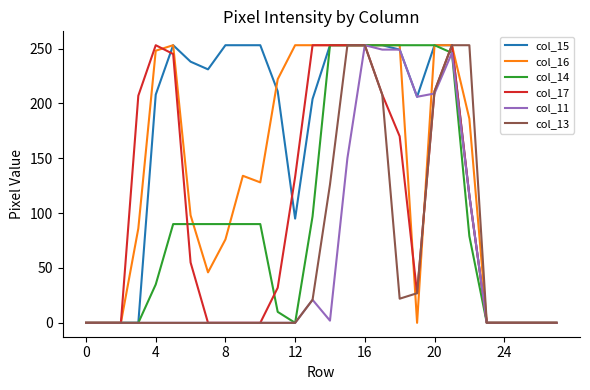

Between 0 and 8, which series saw the biggest shift?

col_15